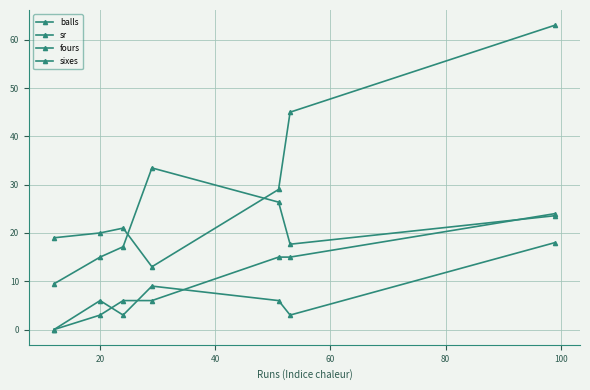

List the series in order of their peak value, lowest first.

fours, sixes, sr, balls